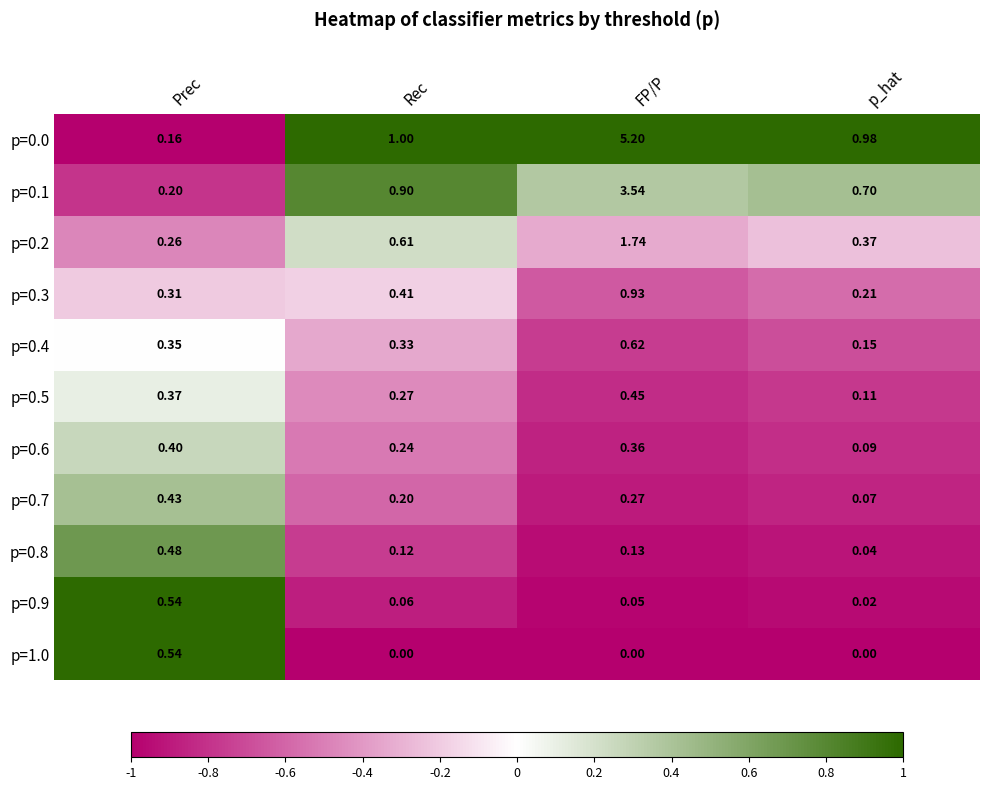

Is the value of p=0.3 at Rec greater than the value of p=0.4 at Rec?

Yes